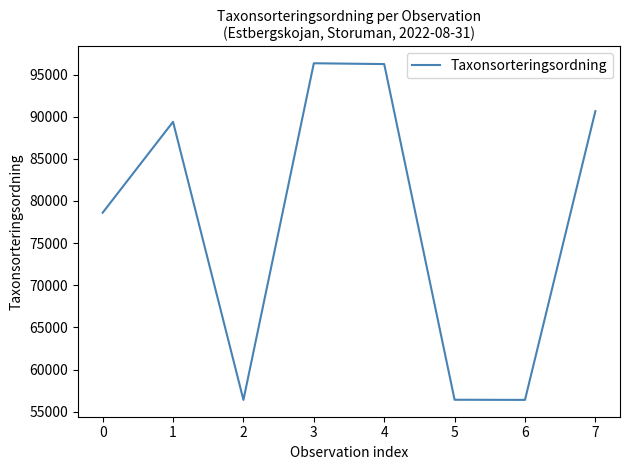

How many interior local valleys (lower than both neighbors) does the data have?

2